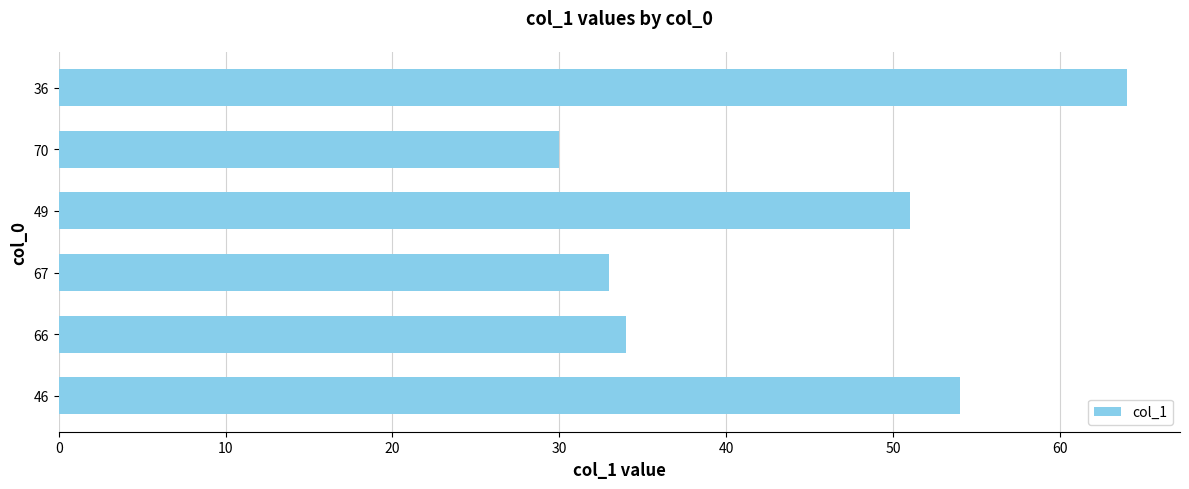

At which category does the chart reach its minimum across all series?

70